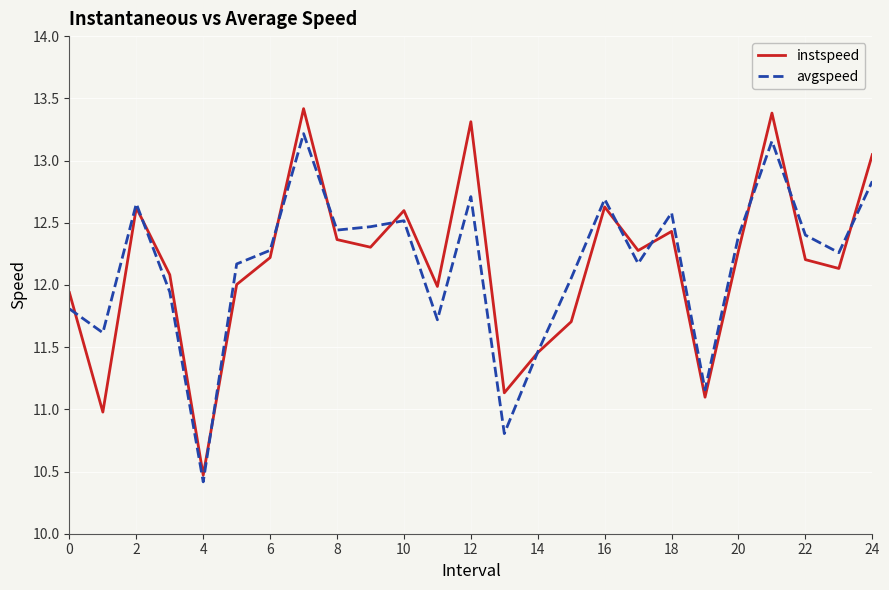

What is the maximum value for instspeed?

13.4